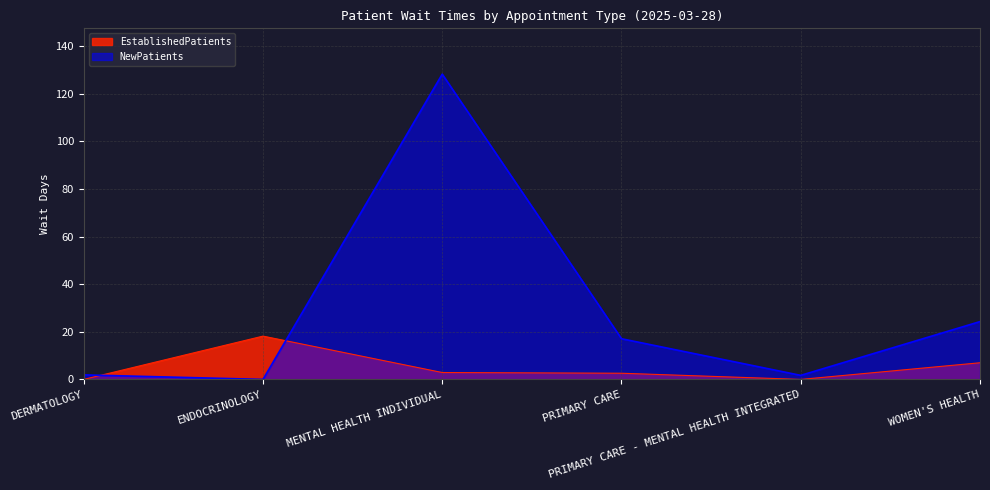

At how many categories does at least one series exceed 51?

1